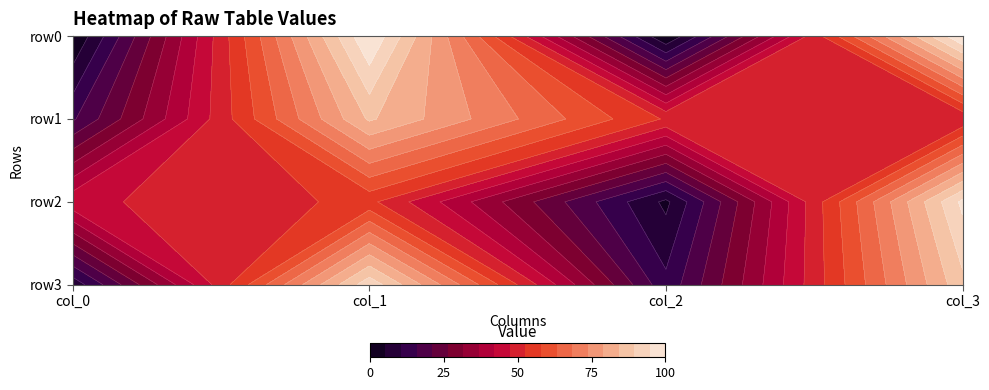

Which category has the highest value across all series?

col_1